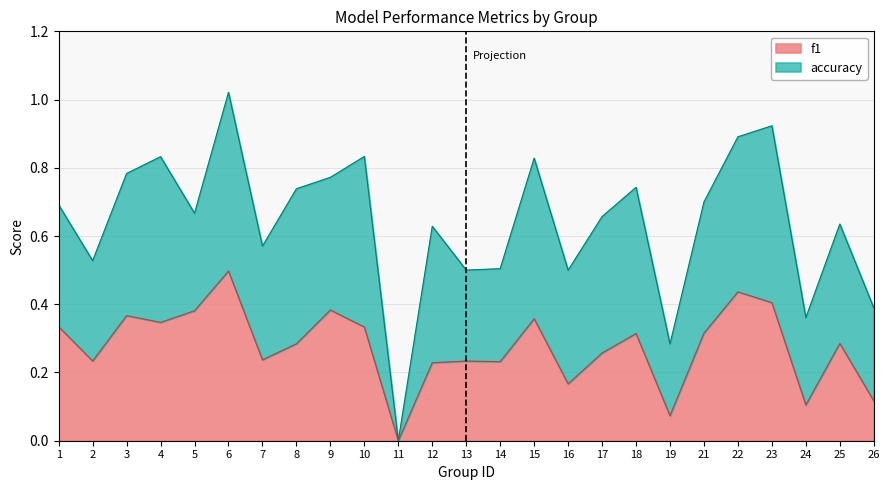

Reading right to left, what are all the values shown in this chart?

26=0.1	25=0.3	24=0.1	23=0.4	22=0.4	21=0.3	19=0.1	18=0.3	17=0.3	16=0.2	15=0.4	14=0.2	13=0.2	12=0.2	11=0.0	10=0.3	9=0.4	8=0.3	7=0.2	6=0.5	5=0.4	4=0.3	3=0.4	2=0.2	1=0.3